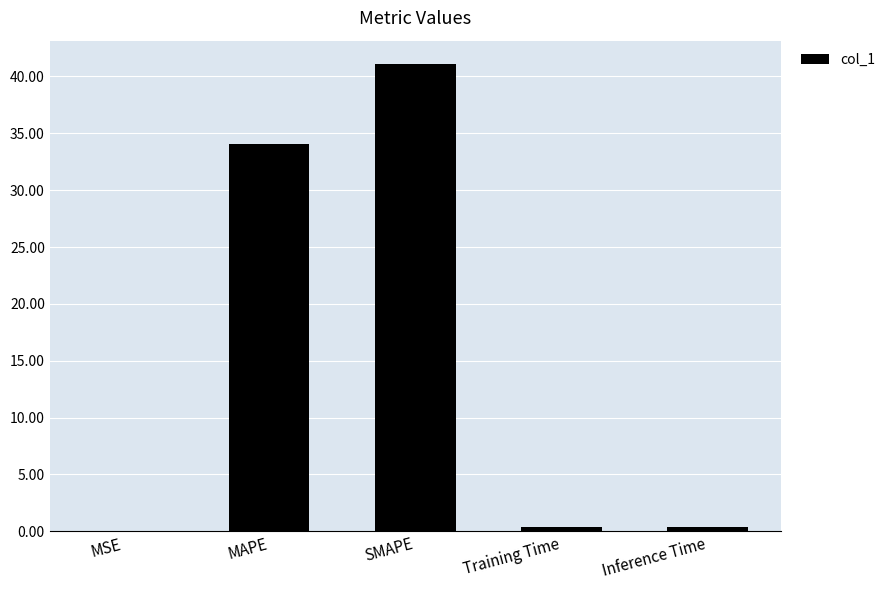

What is the average value?

15.2